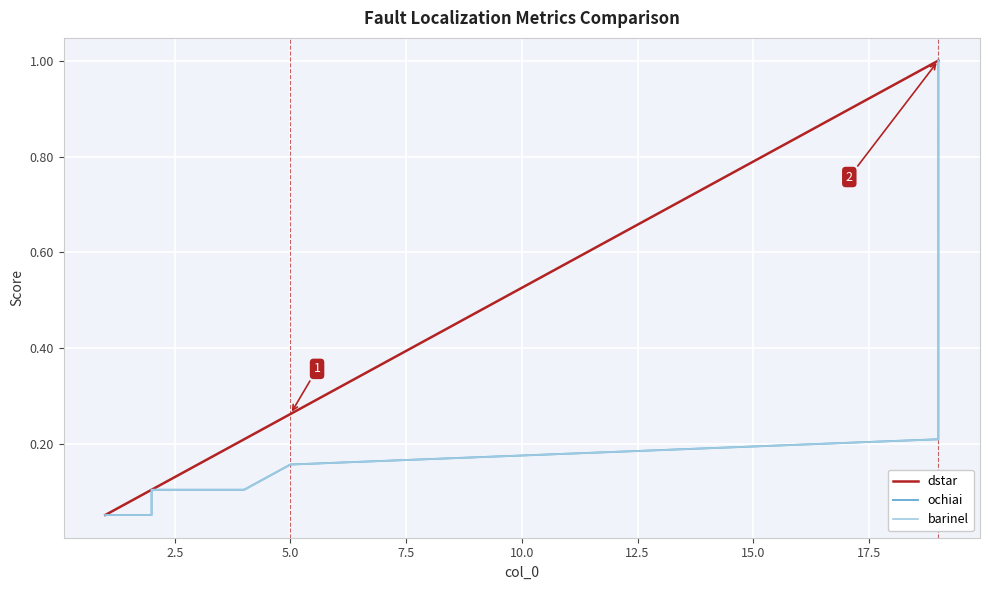

The ochiai series shows 0.2 at 12.5. True or false?

False